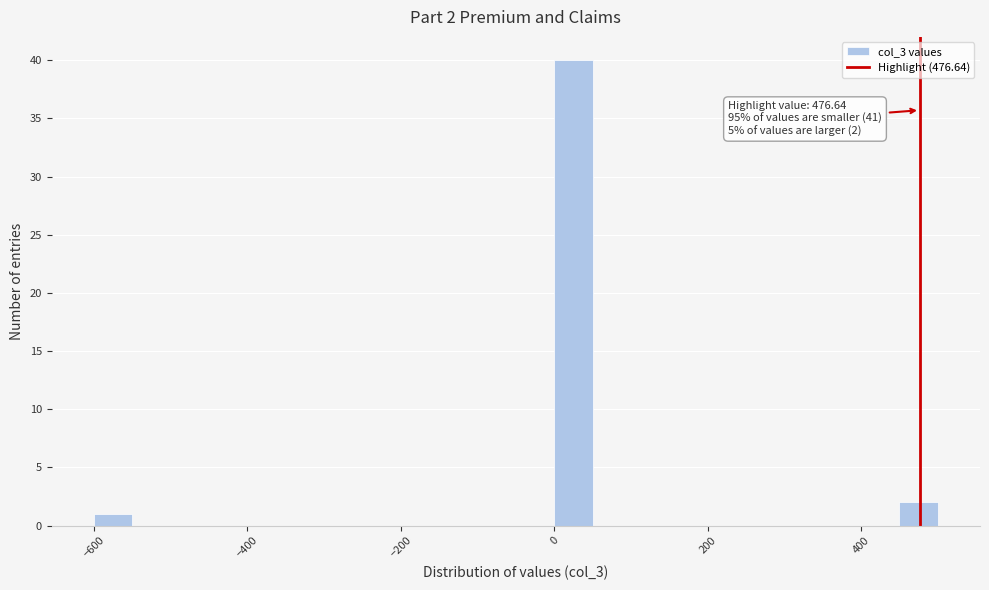

Read against the x-axis, roughly where is the centre of the tallest bar?

20